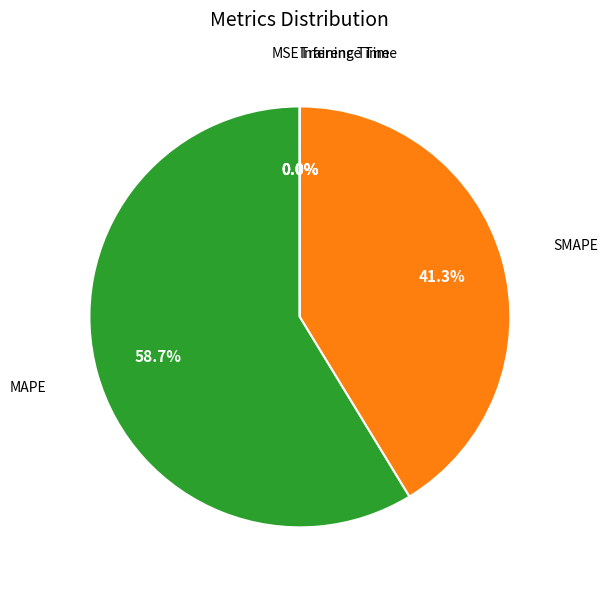

Is there a majority slice in this chart?

Yes